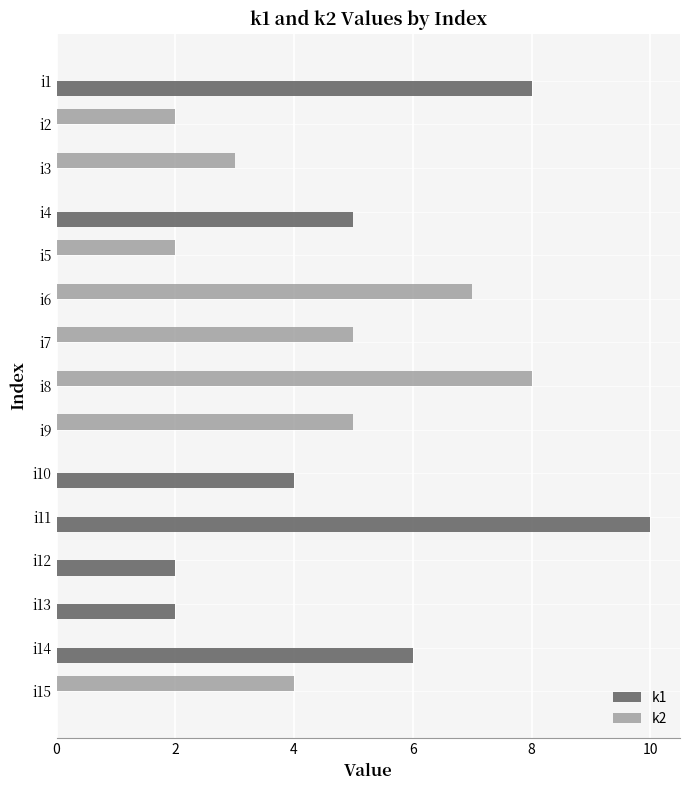

True or false: k1 has a value of -4 at i8.

False